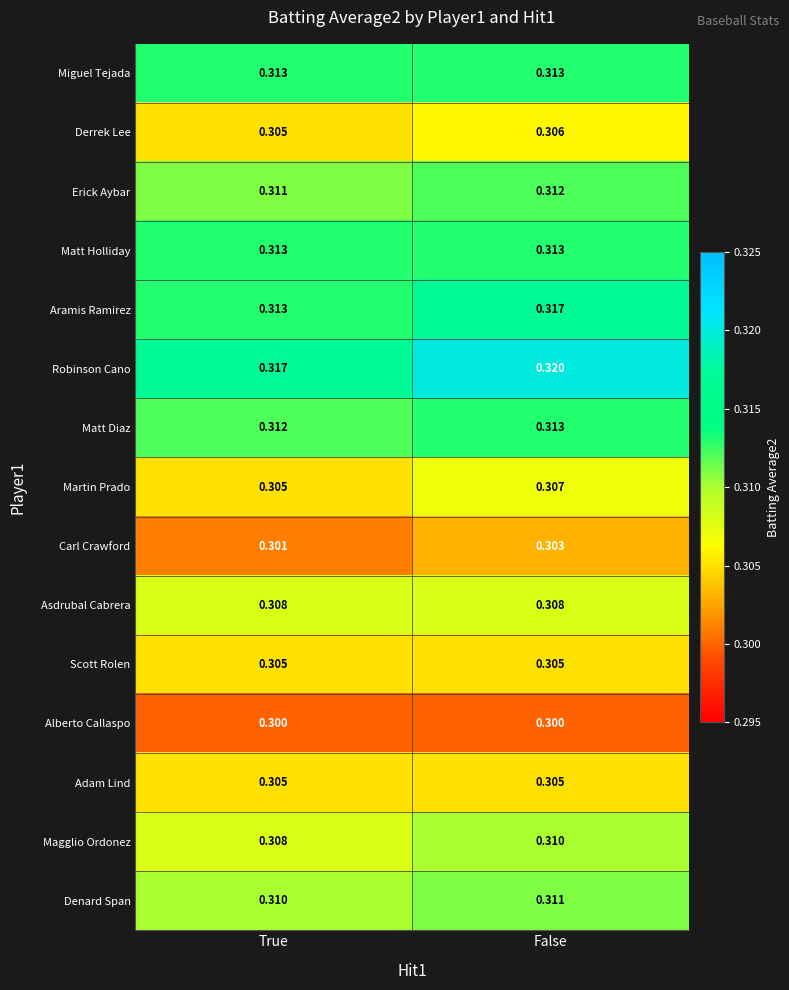

What is the smallest value displayed?

0.3